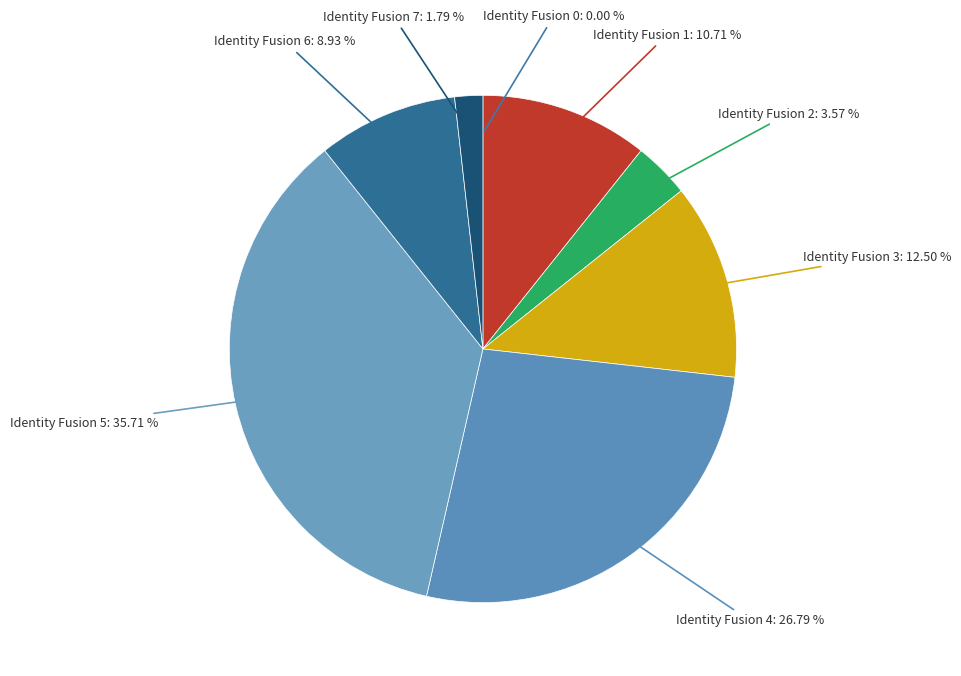

Does any single category account for the majority?

No